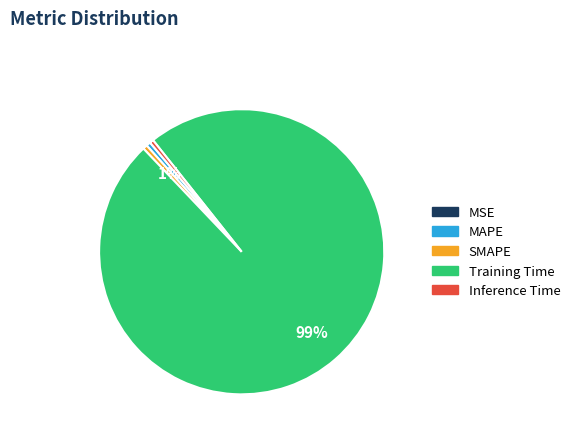

Which category has the biggest portion of the pie?

Training Time